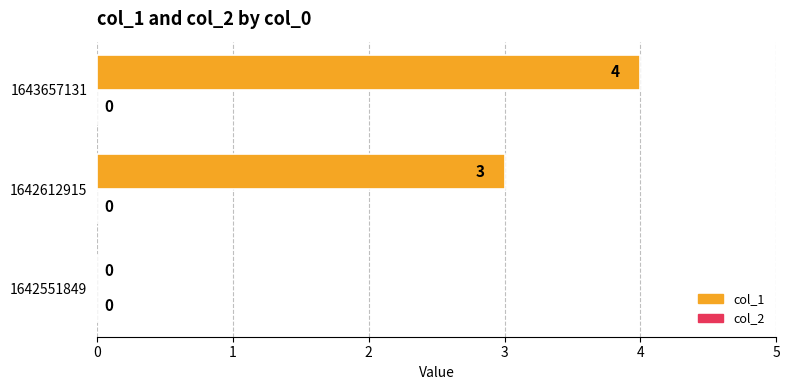

Read the value at 1642612915.

3